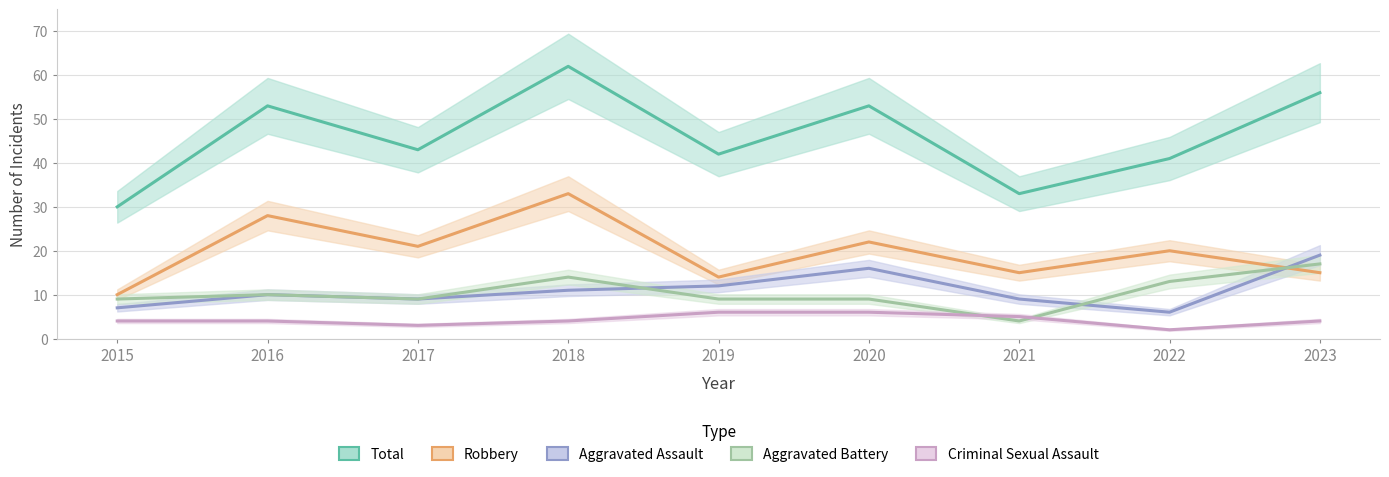

What is the sum of the Aggravated Assault values at 2023 and 2018?

30